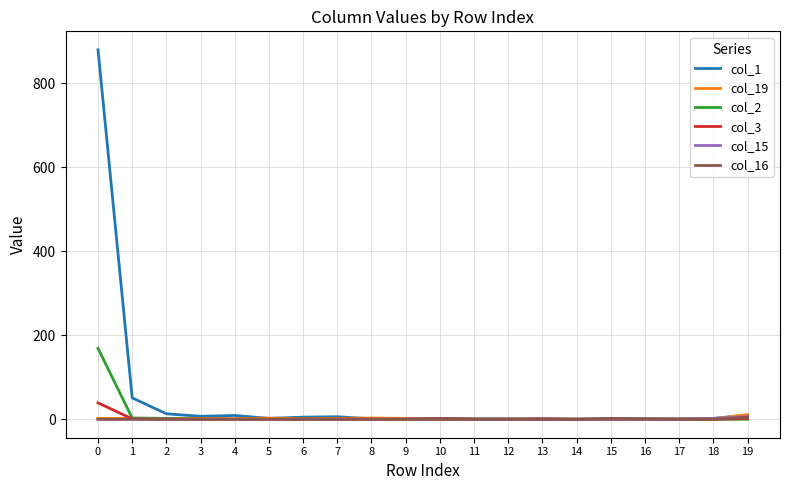

What are all the series names shown in the legend?

col_1, col_19, col_2, col_3, col_15, col_16